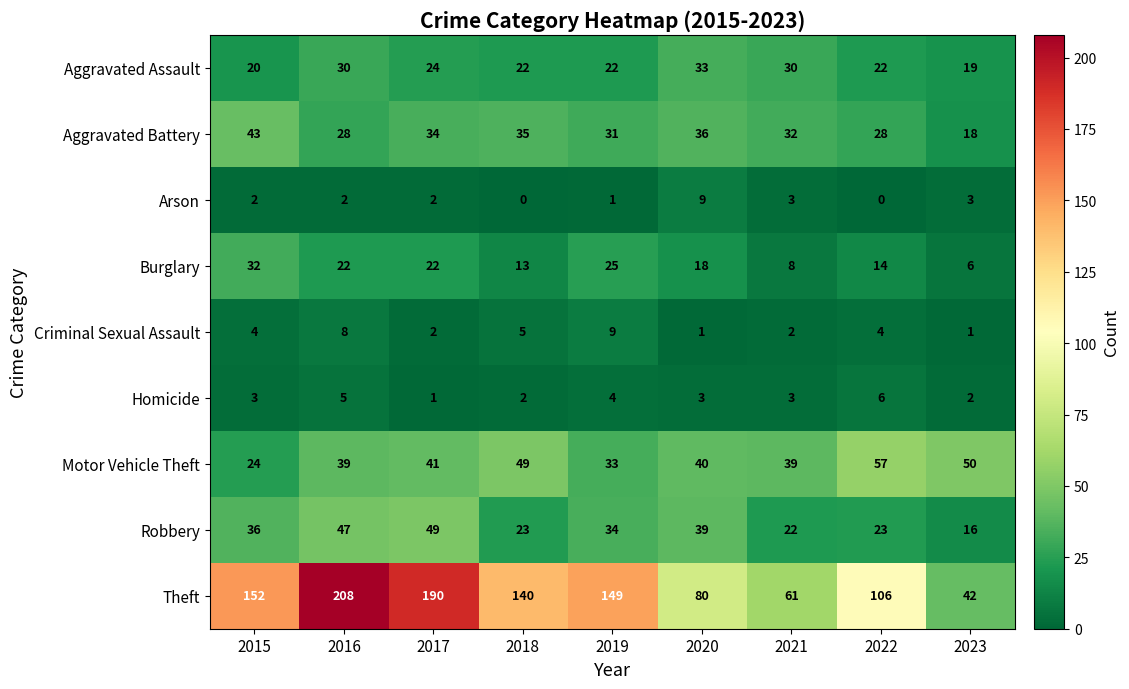

Which category has the highest value in the Aggravated Assault series?

2020